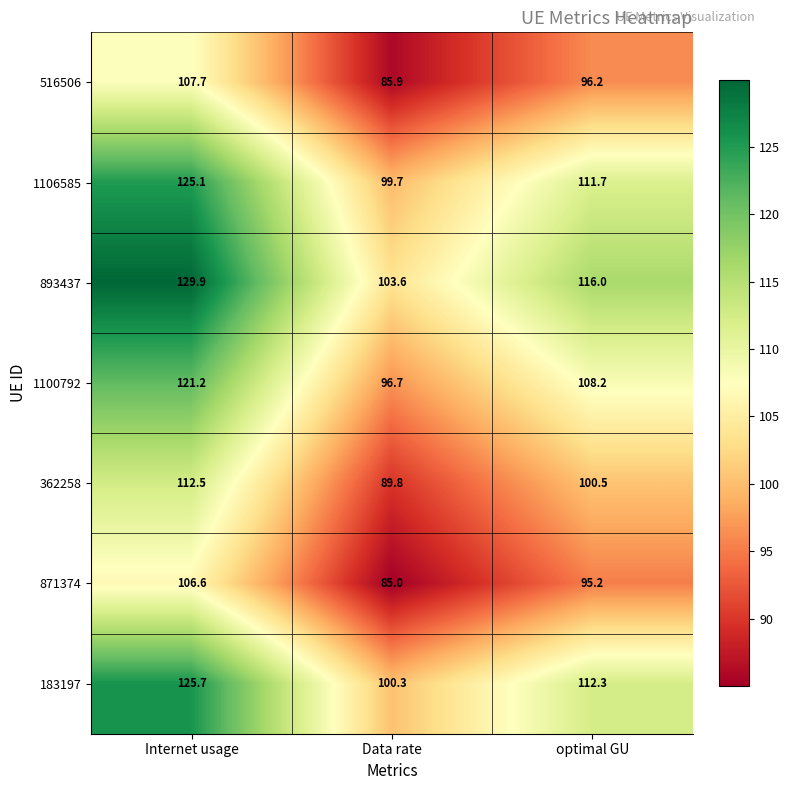

Reading left to right, list all the values displayed in this chart.

516506: 107.7	85.9	96.2
1106585: 125.1	99.7	111.7
893437: 129.9	103.6	116.0
1100792: 121.2	96.7	108.2
362258: 112.5	89.8	100.5
871374: 106.6	85.0	95.2
183197: 125.7	100.3	112.3